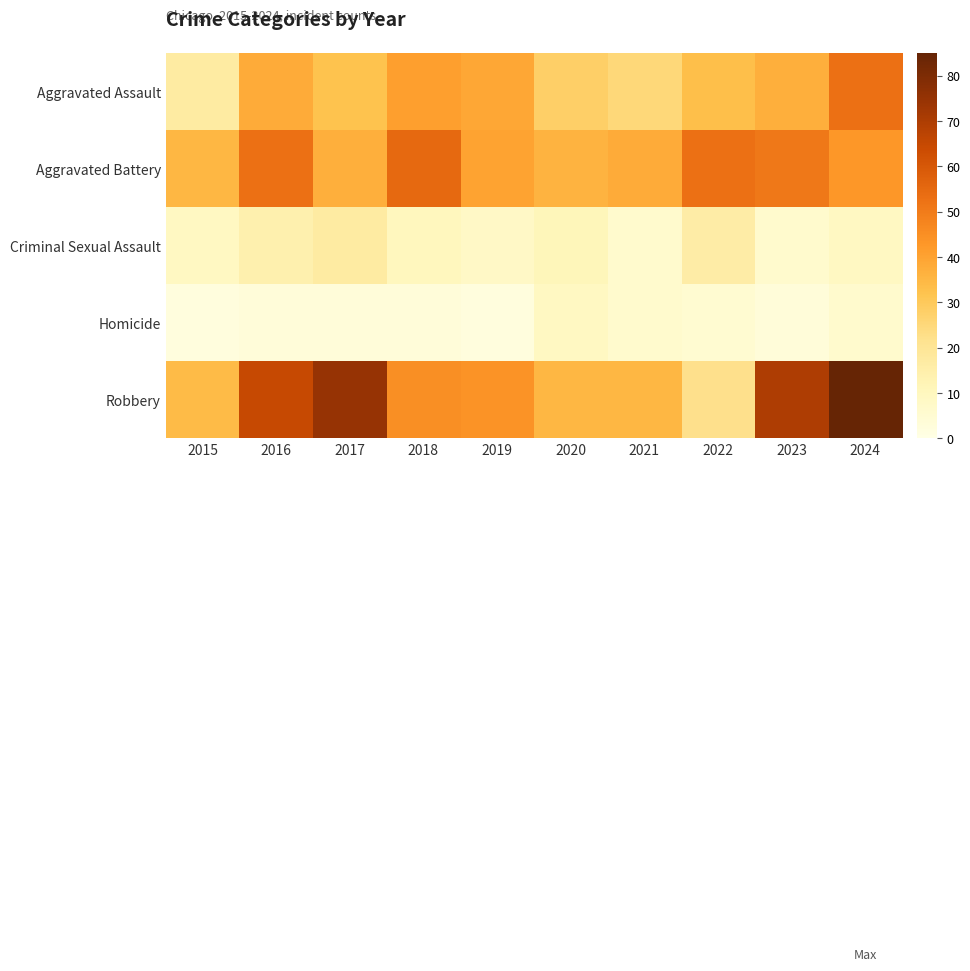

What is the difference between the highest and lowest values at 2024?

79